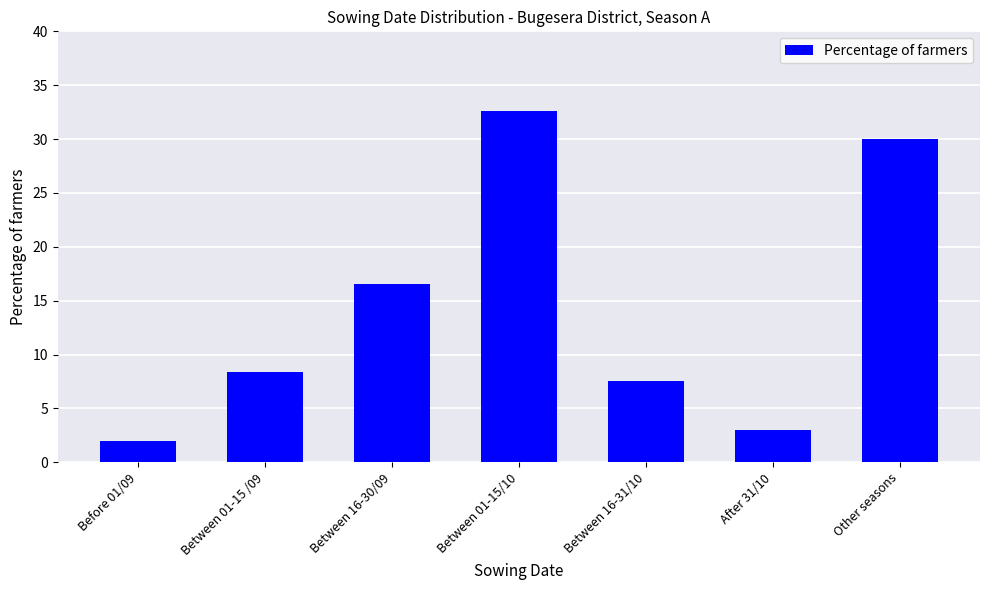

Are the bars grouped side by side (vs. stacked)?

No